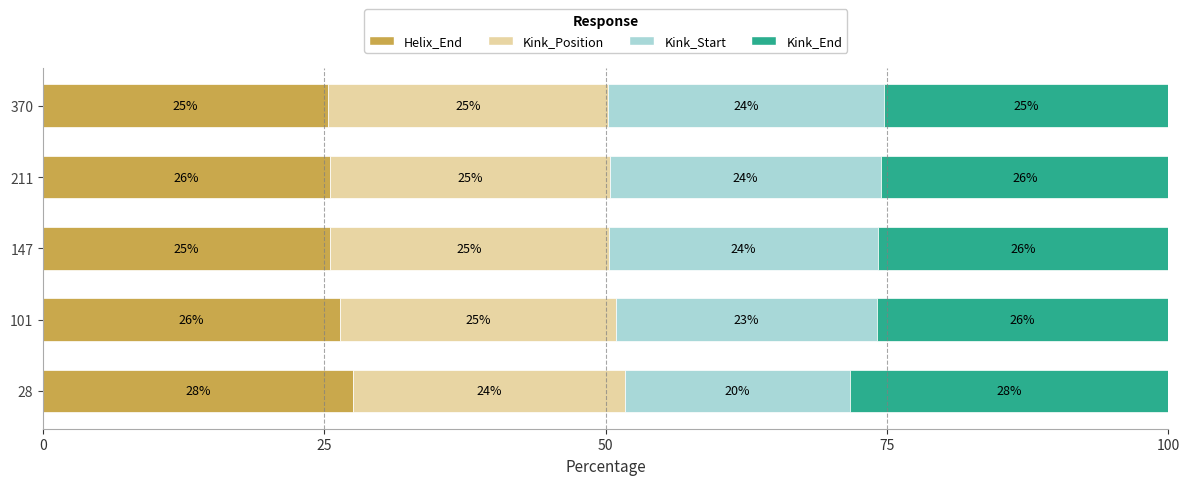

How many Helix_End values are between 25 and 26?

3